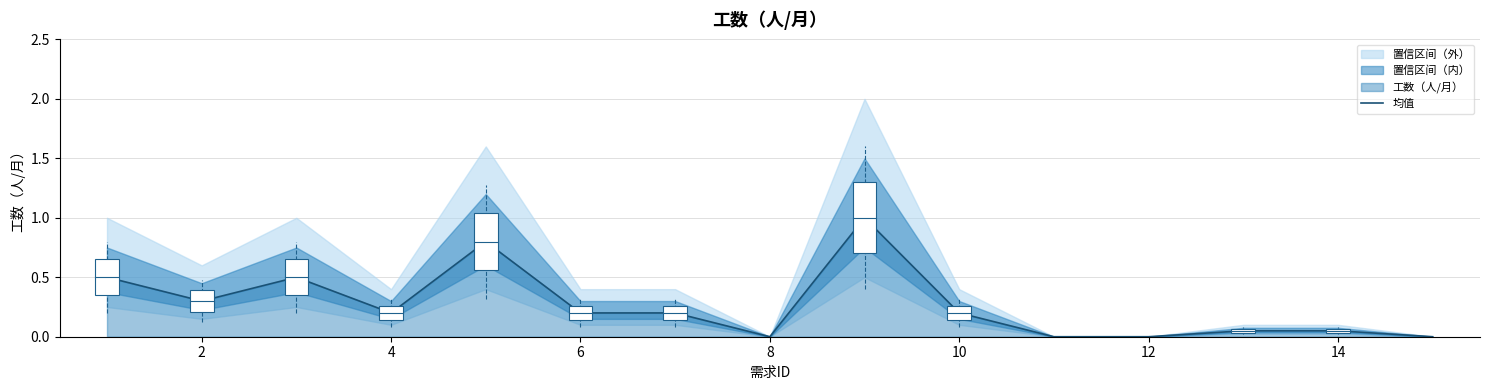

Is it true that 均值 equals 0.0 at 10?

False